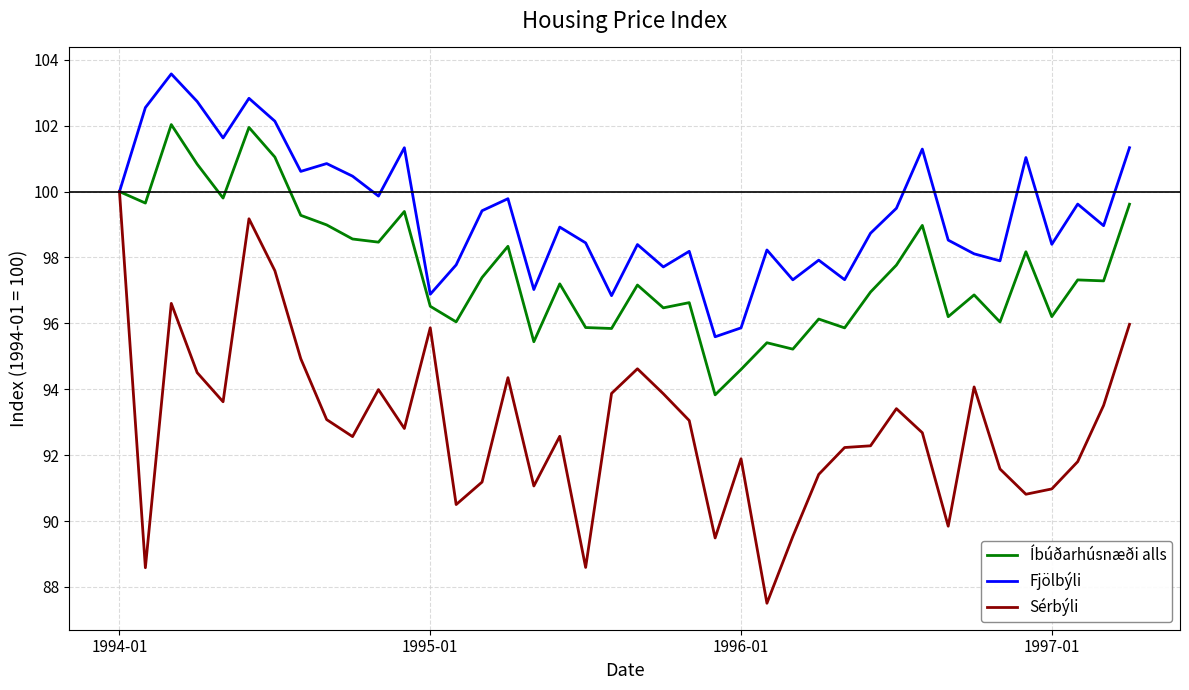

Which series has the largest range (max minus min)?

Sérbýli